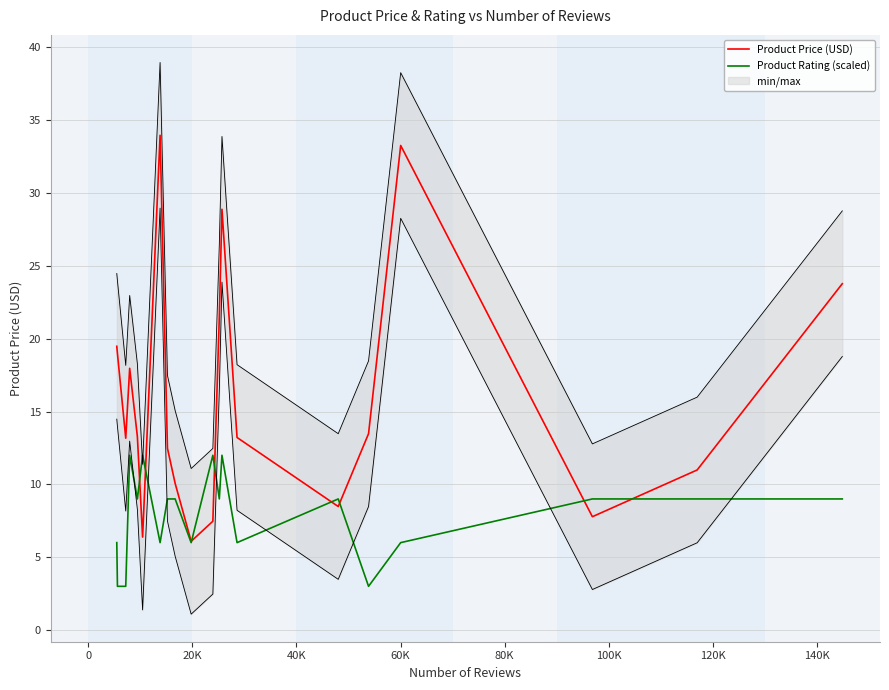

List the series in order of their overall mean, lowest first.

Product Rating (scaled), Product Price (USD)